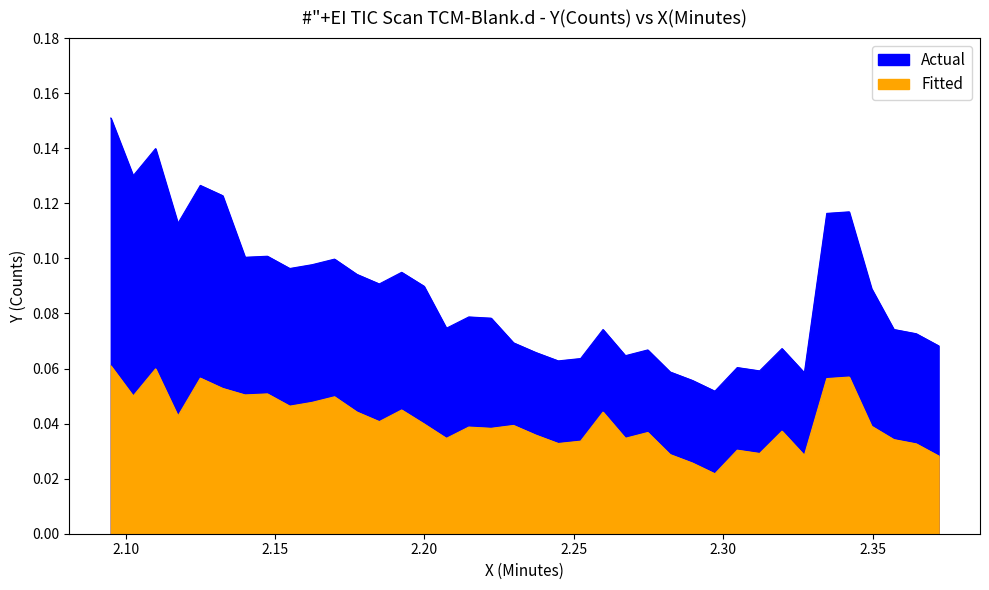

How many interior local valleys does the Fitted series have?

12